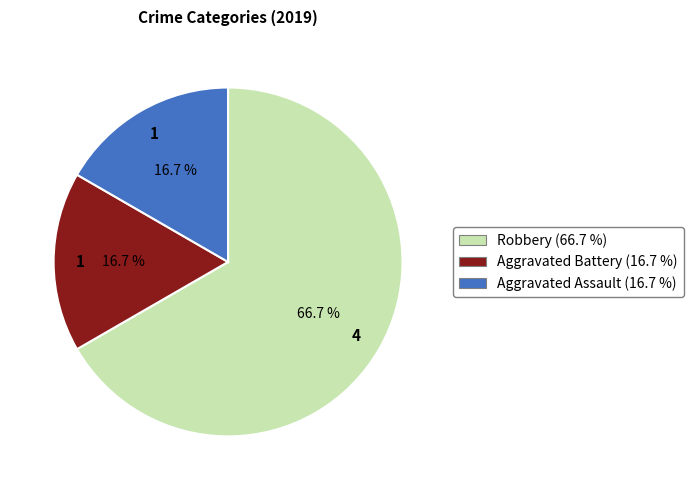

To the nearest percent, what is the combined percentage of Robbery and Aggravated Assault?

83%